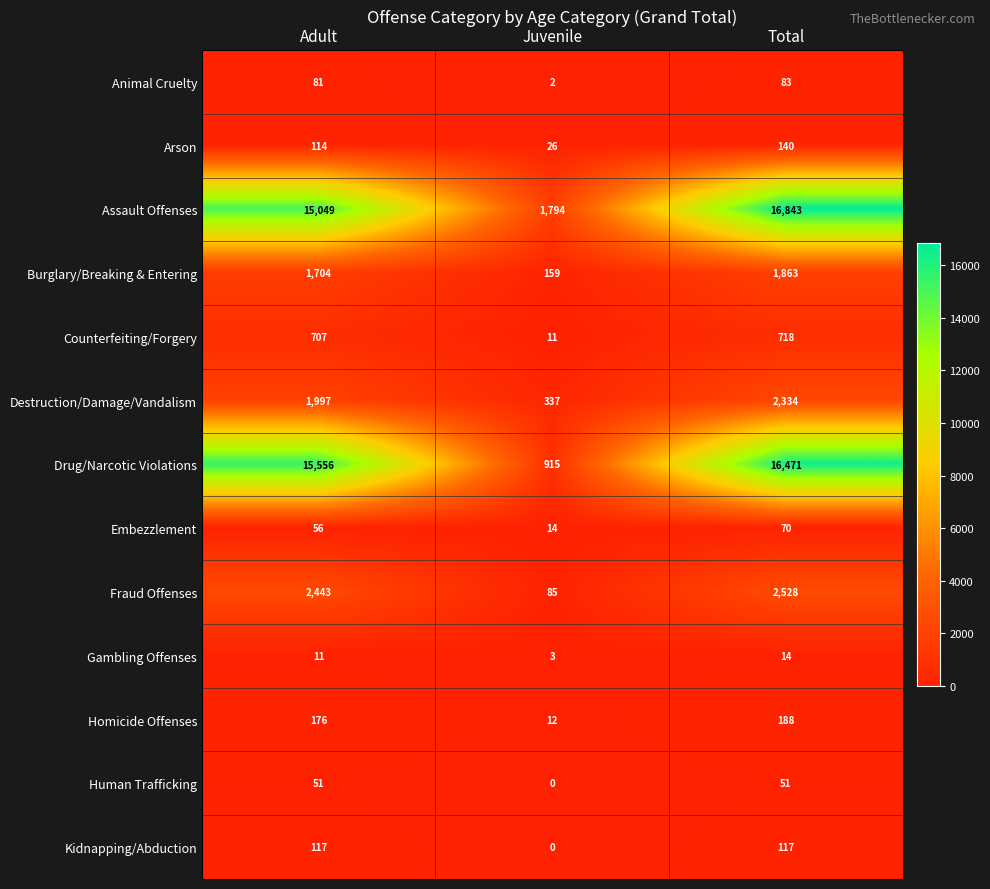

Which label corresponds to the largest value in the chart?

Total